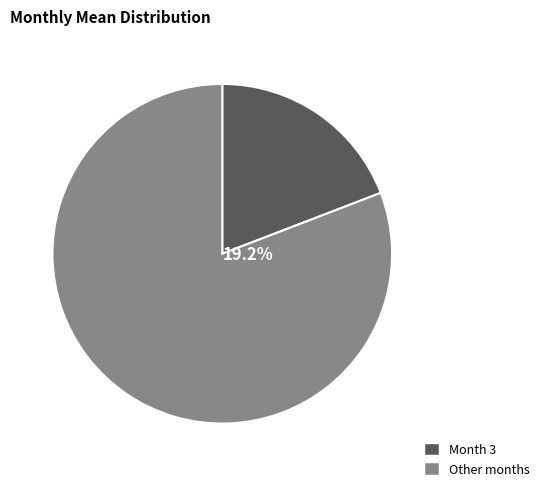

Does 5 represent more than half of the total?

No